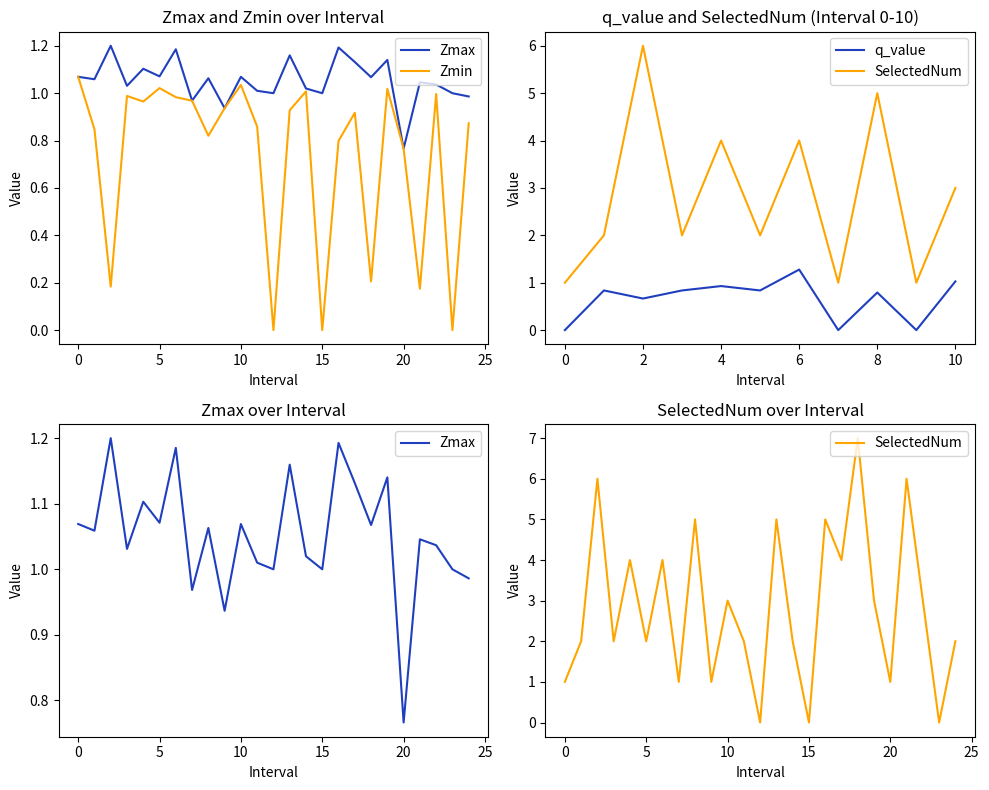

Rank the series by their average value, from highest to lowest.

SelectedNum, Zmax, Zmin